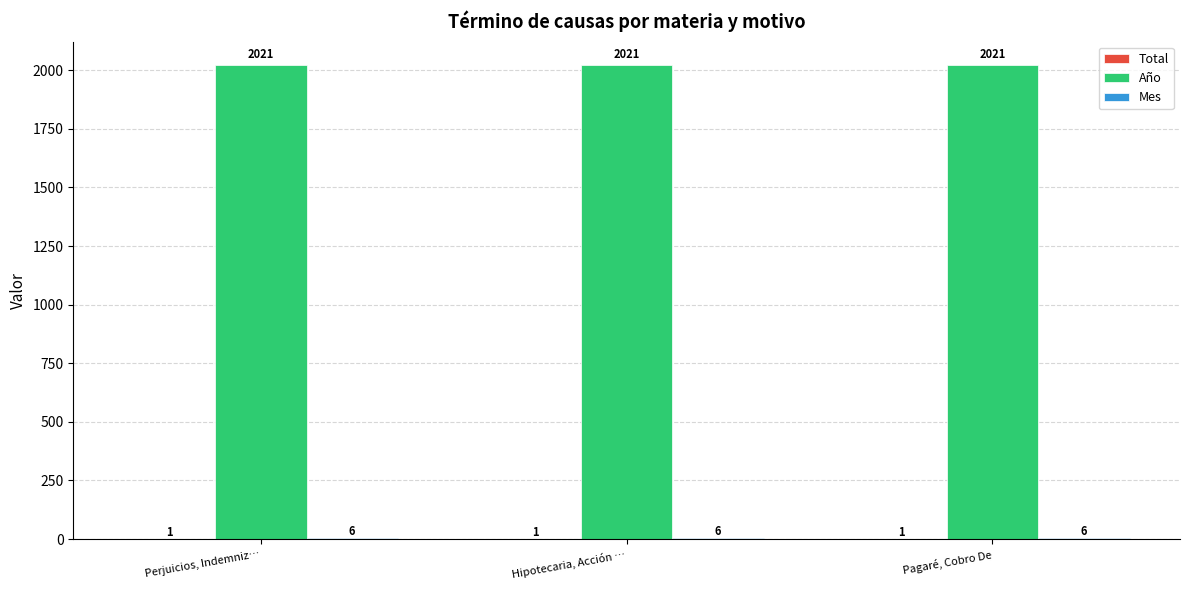

The Año series shows 3011 at Hipotecaria, Acción …. True or false?

False